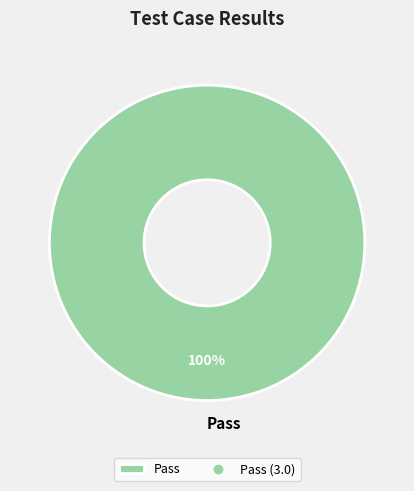

Does any single category account for the majority?

Yes